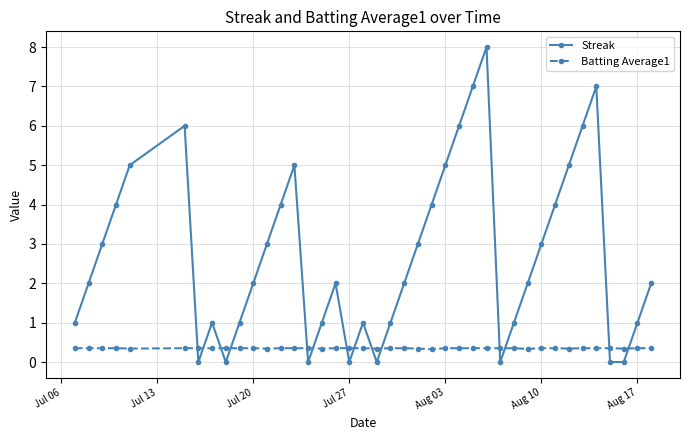

List the series in order of their peak value, lowest first.

Batting Average1, Streak